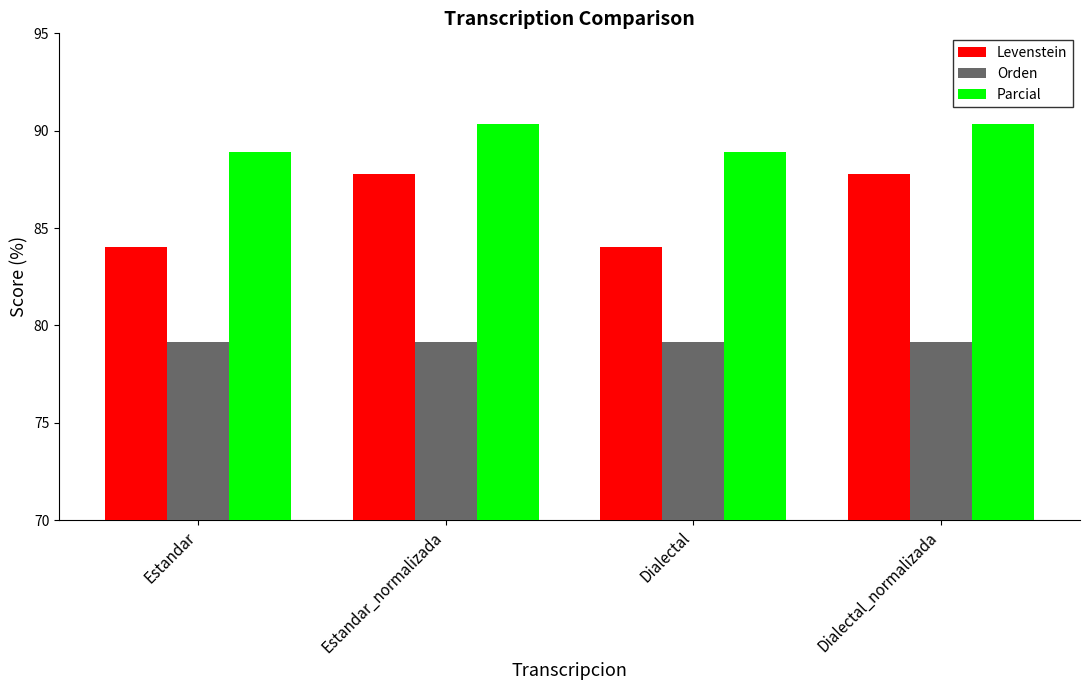

What is the spread (max minus min) of values at Dialectal?

9.7